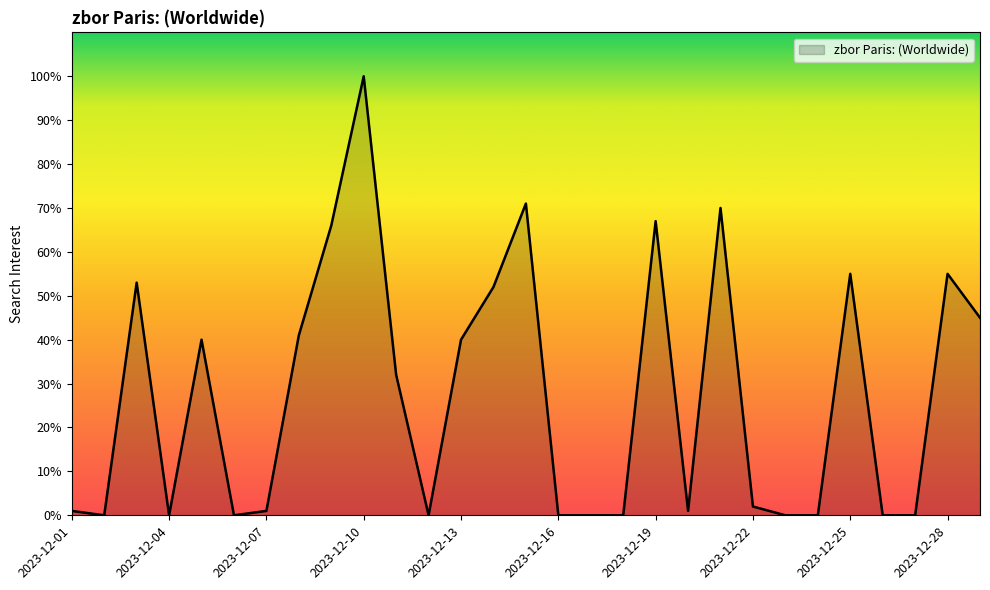

What is the greatest value displayed?

100